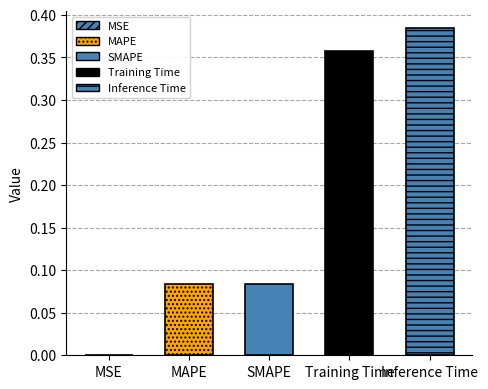

Reading left to right, extract all data points from this chart.

MSE=0.0	MAPE=0.1	SMAPE=0.1	Training Time=0.4	Inference Time=0.4